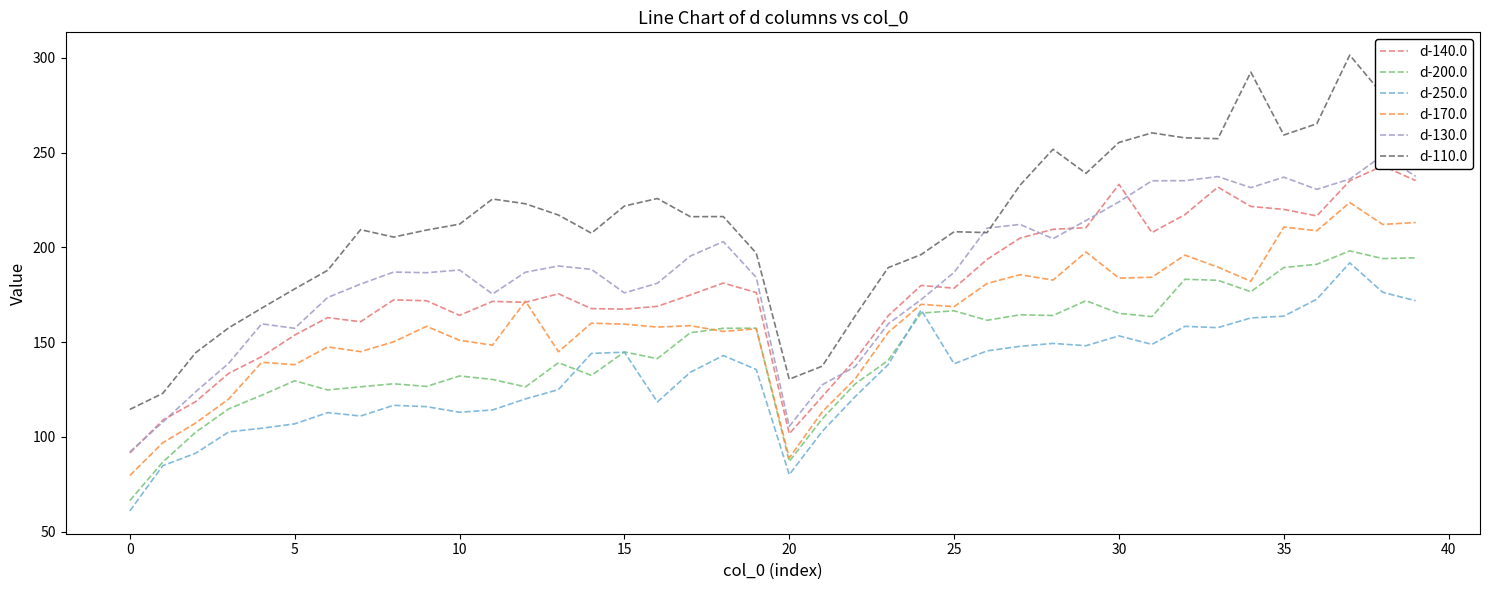

True or false: d-250.0 and d-110.0 cross at least once.

False